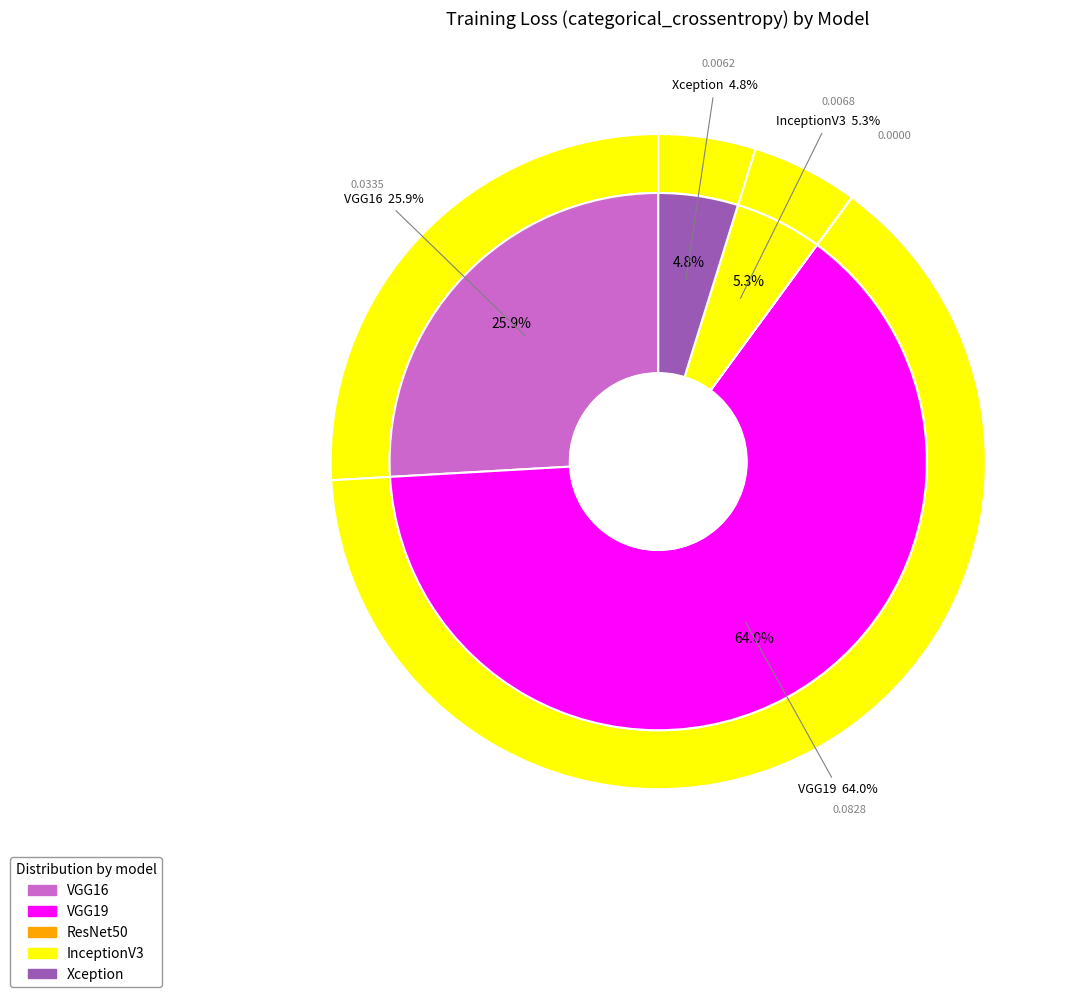

The VGG19 slice represents 53% of the pie. True or false?

False